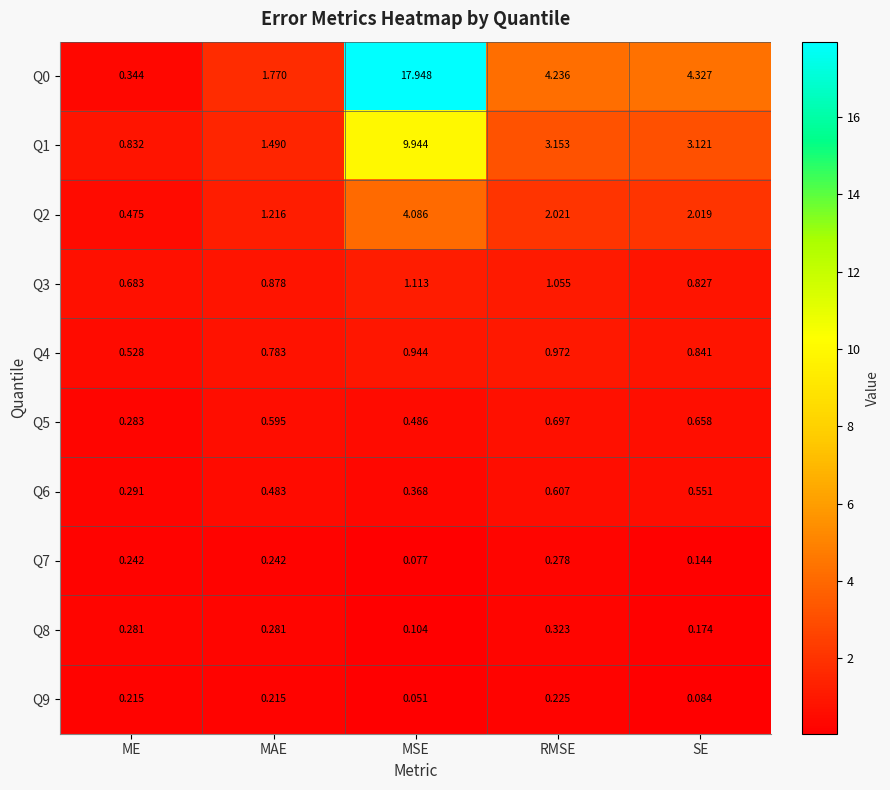

Is the value of Q8 at SE greater than the value of Q7 at RMSE?

No